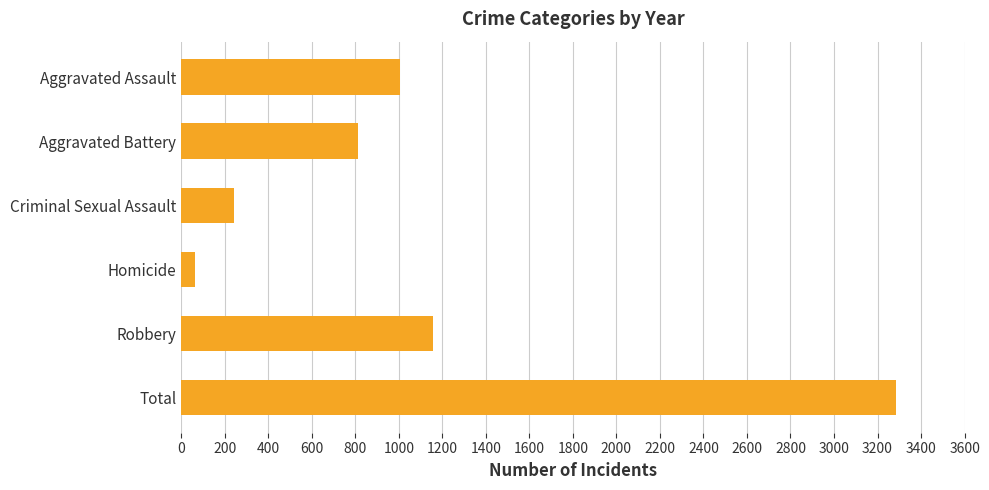

Approximately how many times larger is the value at Robbery compared to Total?

0.4